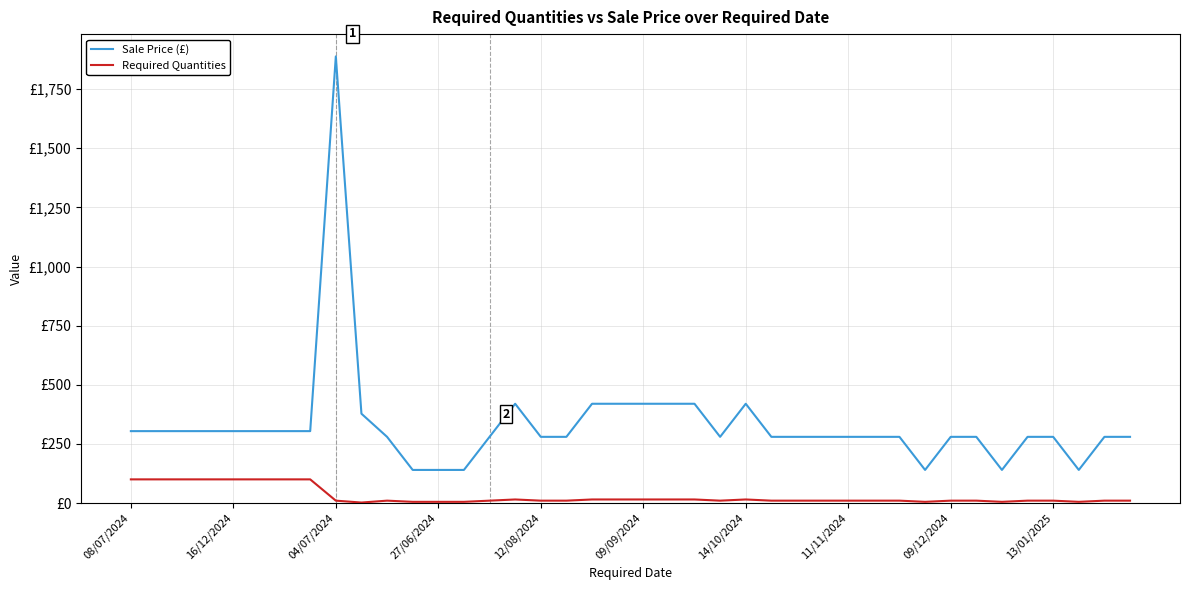

What are all the series names shown in the legend?

Sale Price (£), Required Quantities